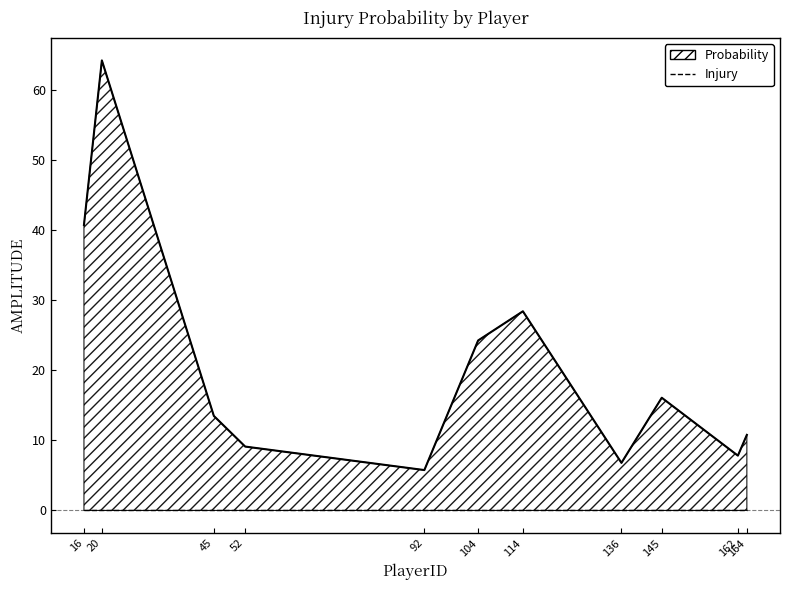

What is the change in value from 104 to 162?

-16.4